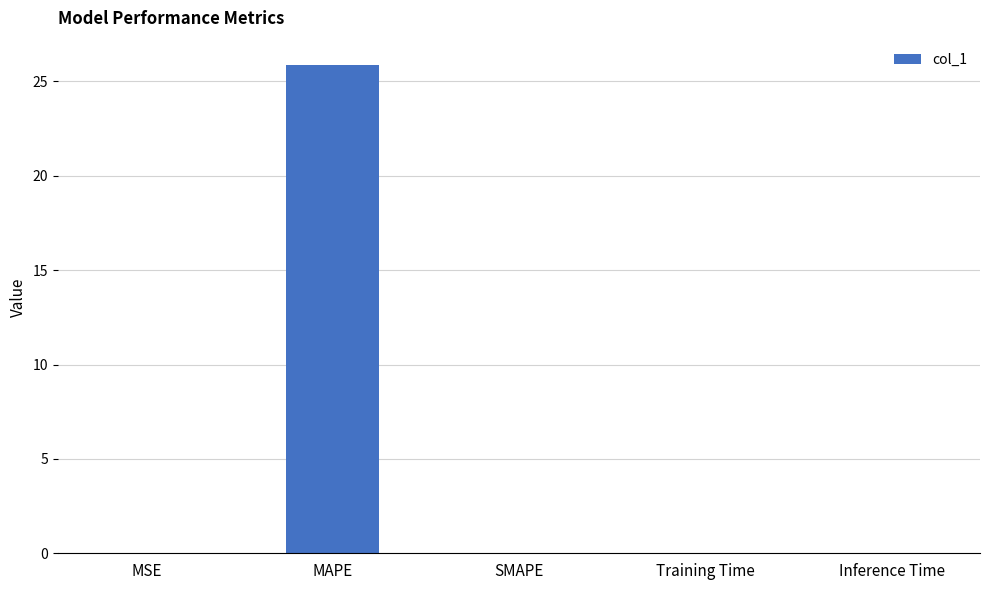

Between MAPE and SMAPE, which is larger?

MAPE